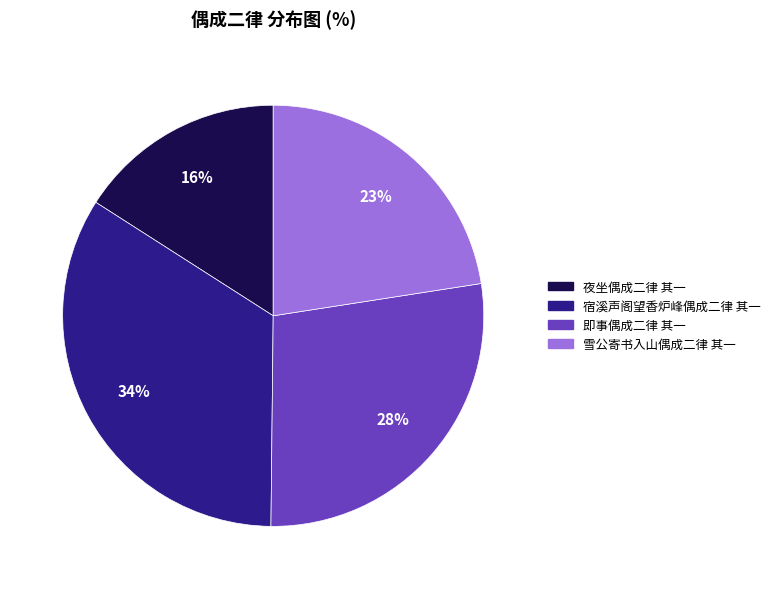

How many slices are in this pie chart?

4